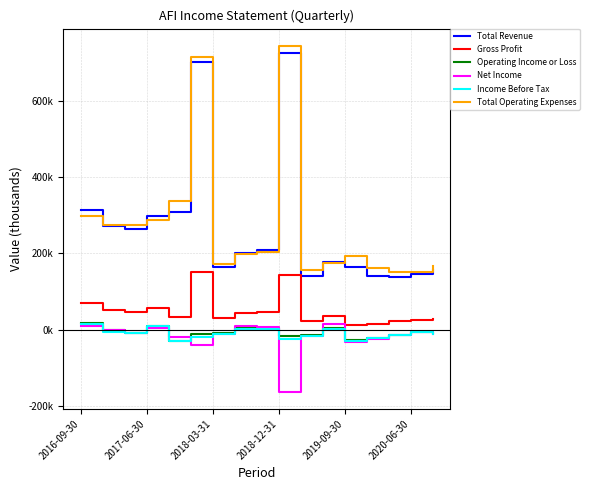

Does the chart display data point markers on the line(s)?

No